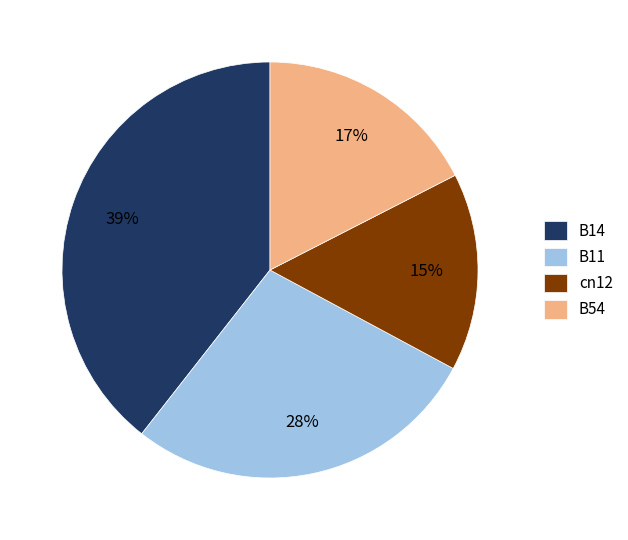

How many segments does this pie chart have?

4